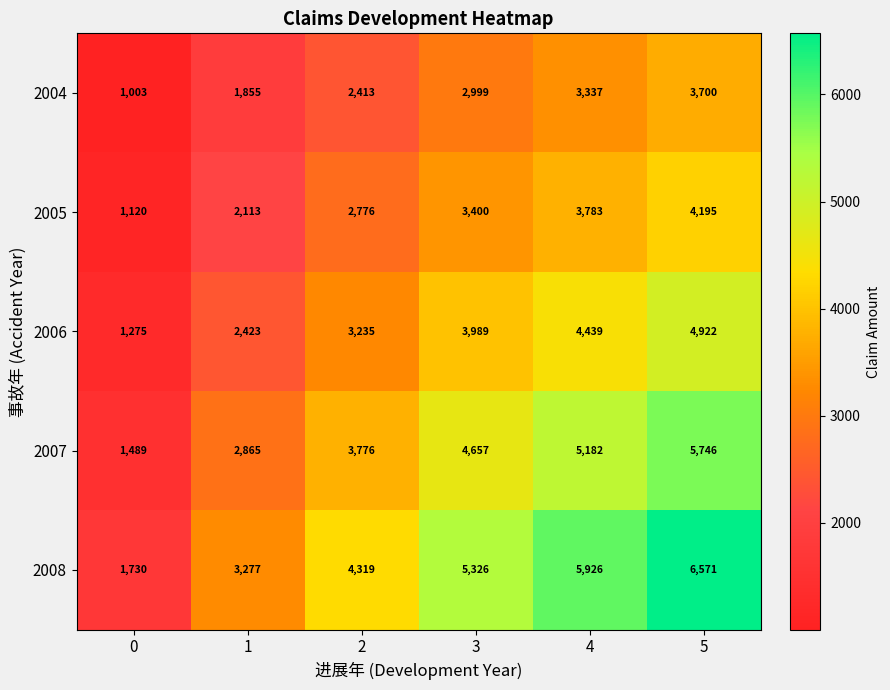

How many 2004 values are between 1855 and 3337?

4